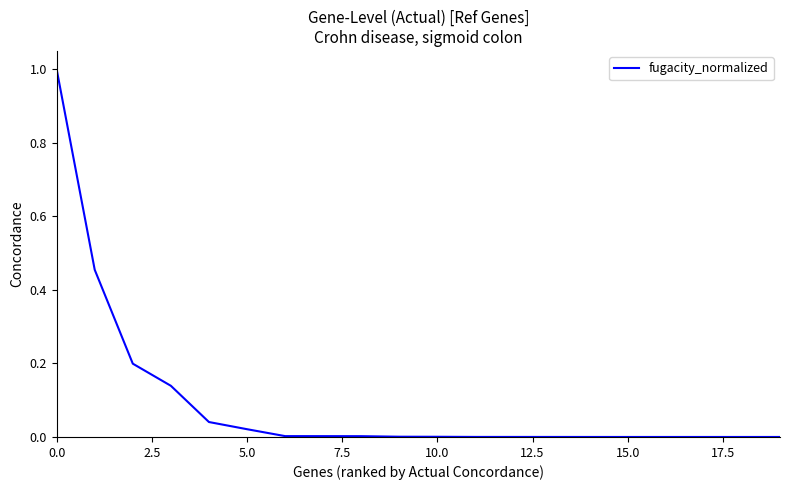

What is the maximum value shown in the chart?

1.0